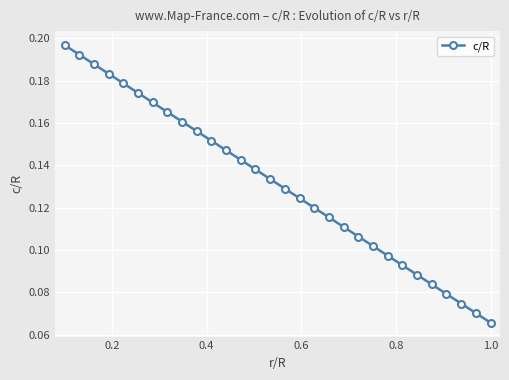

How many values are between 0 and 1?

30